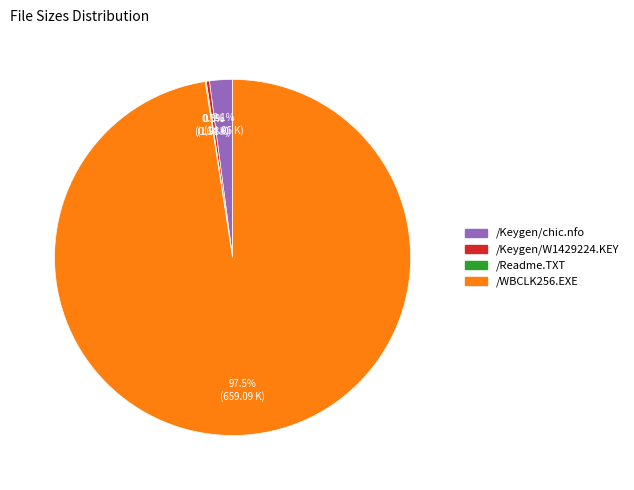

Which slice is the largest?

/WBCLK256.EXE